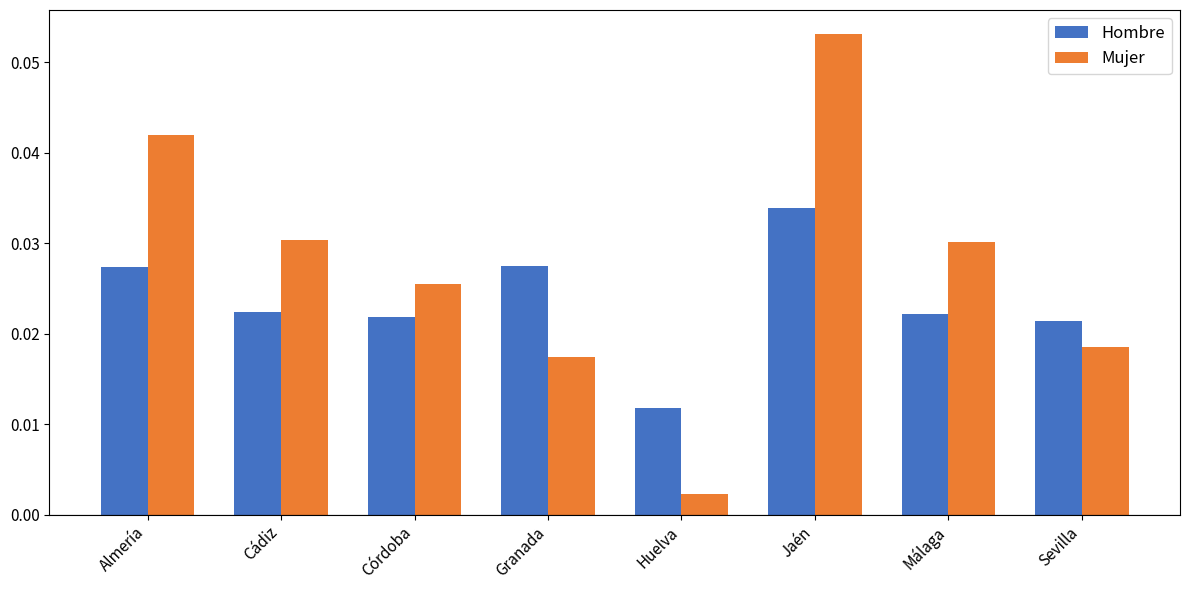

What is the label of the 6th bar from the right?

Córdoba